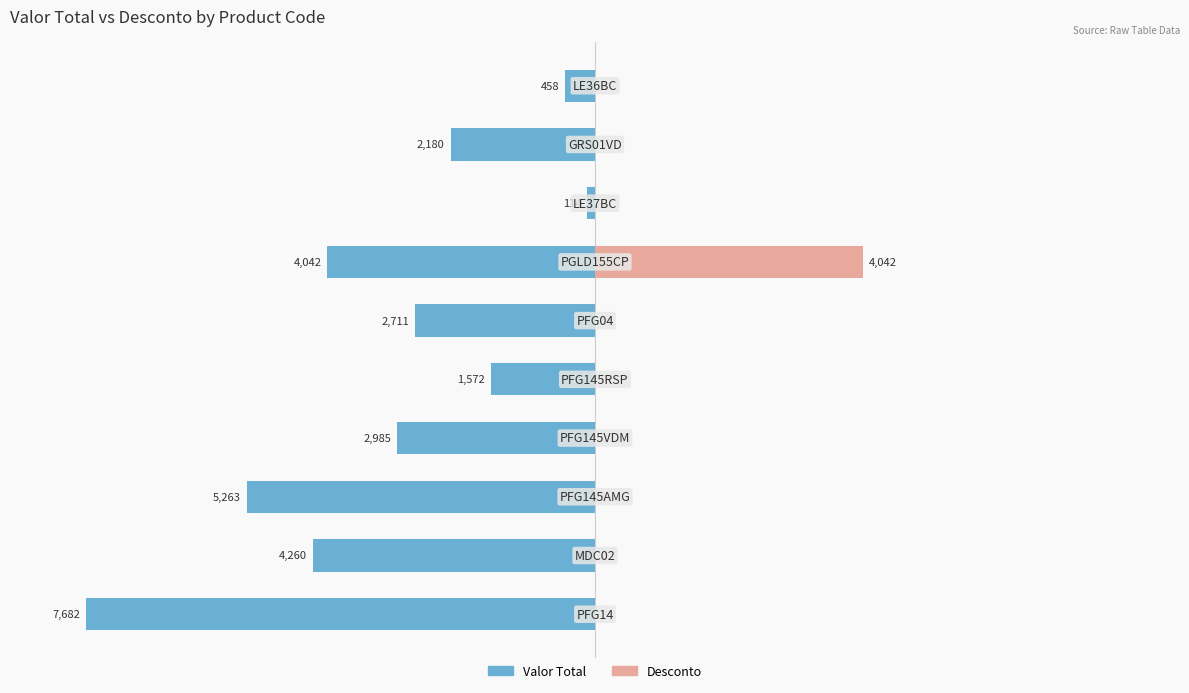

Is it true that Valor Total equals -114.4 at 7?

True